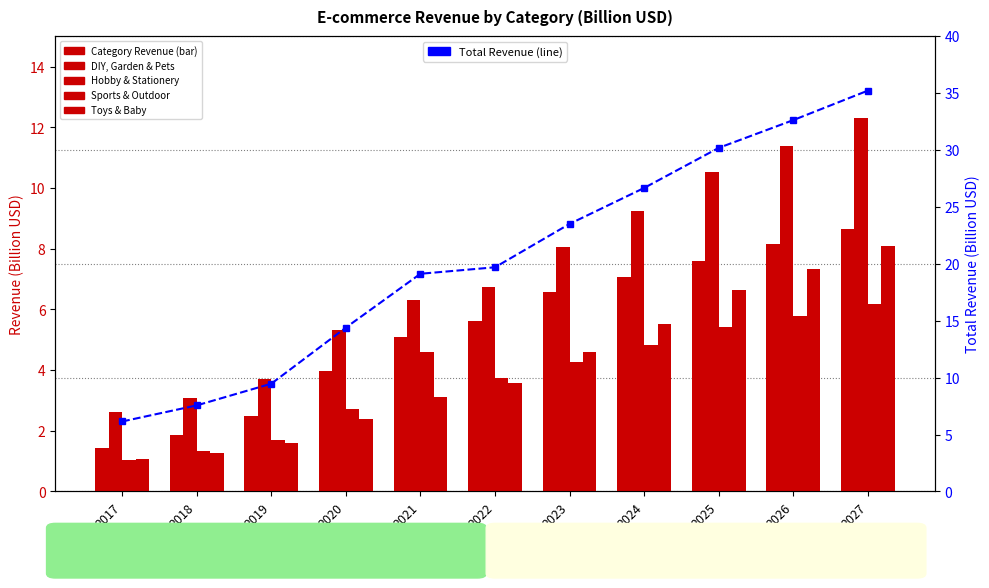

What is the value of the Total bar at the 10th from the left?

32.6